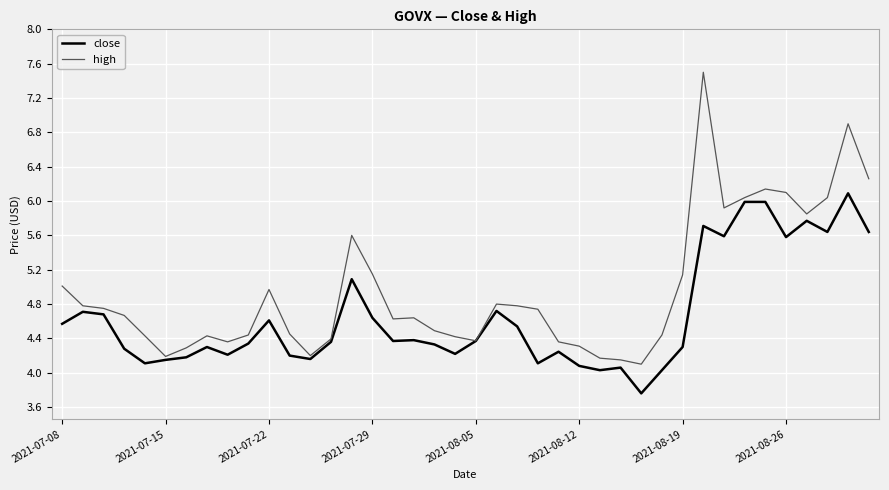

What is the sum of all high values?

198.4